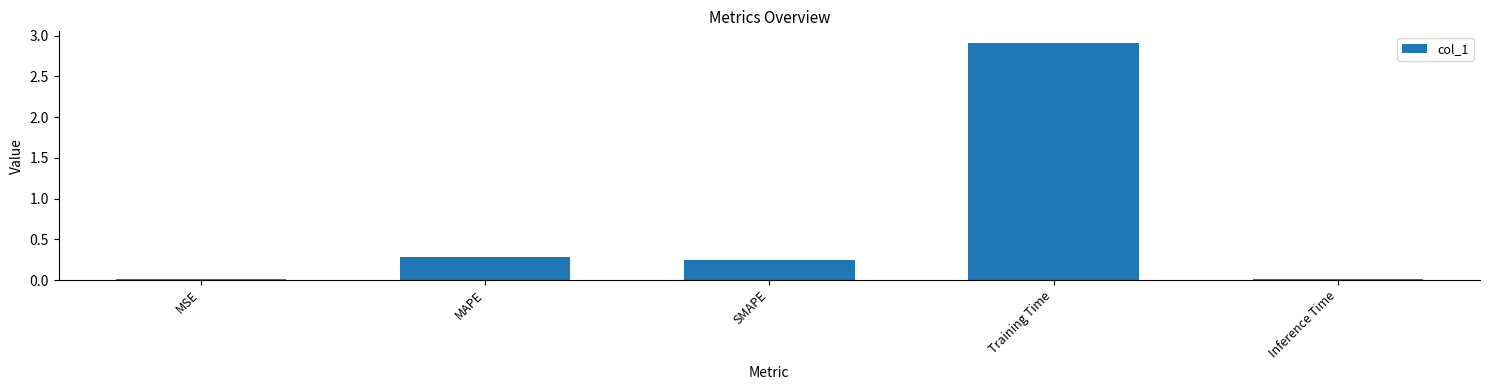

What is the sum of all values?

3.5